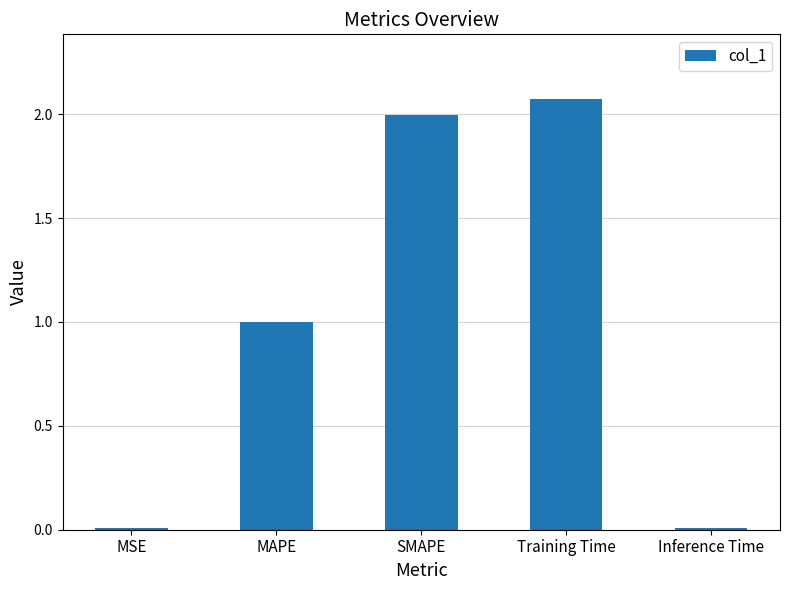

What is the sum of the values at MAPE and MSE?

1.0